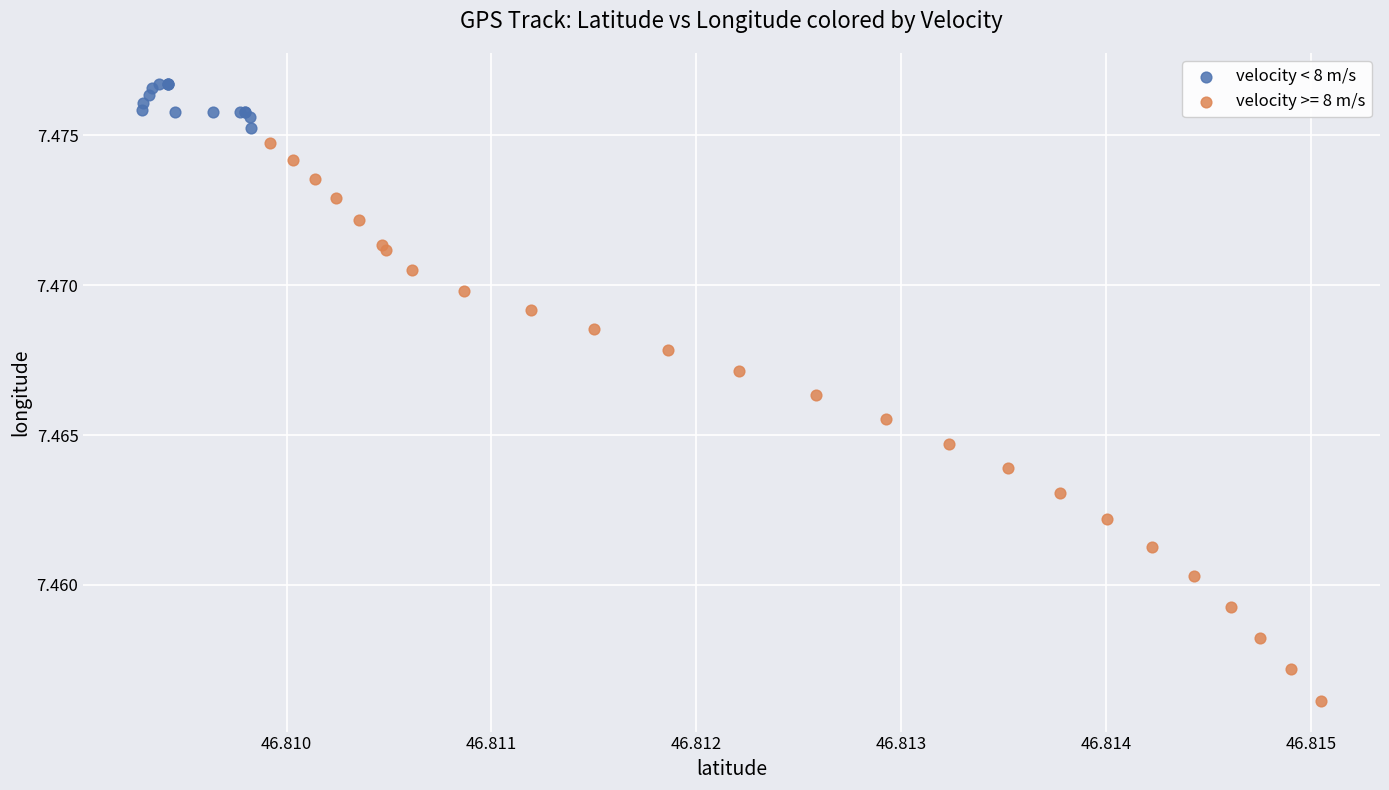

Which series reaches the maximum Y coordinate?

velocity < 8 m/s